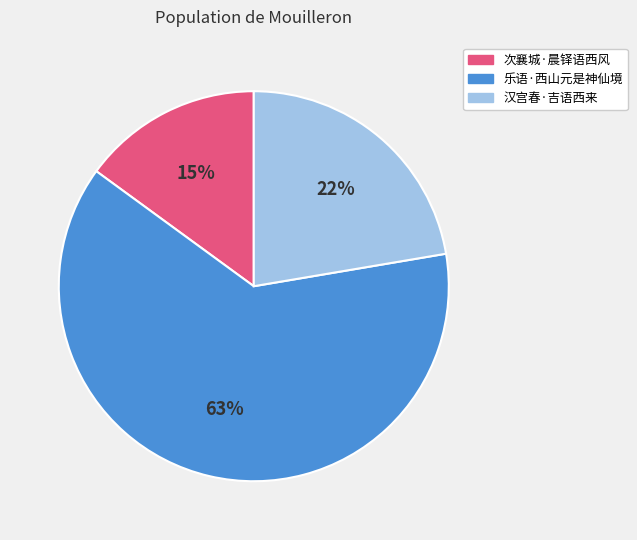

Approximately how many times larger is the value at 次襄城·晨铎语西风 compared to 汉宫春·吉语西来?

0.7